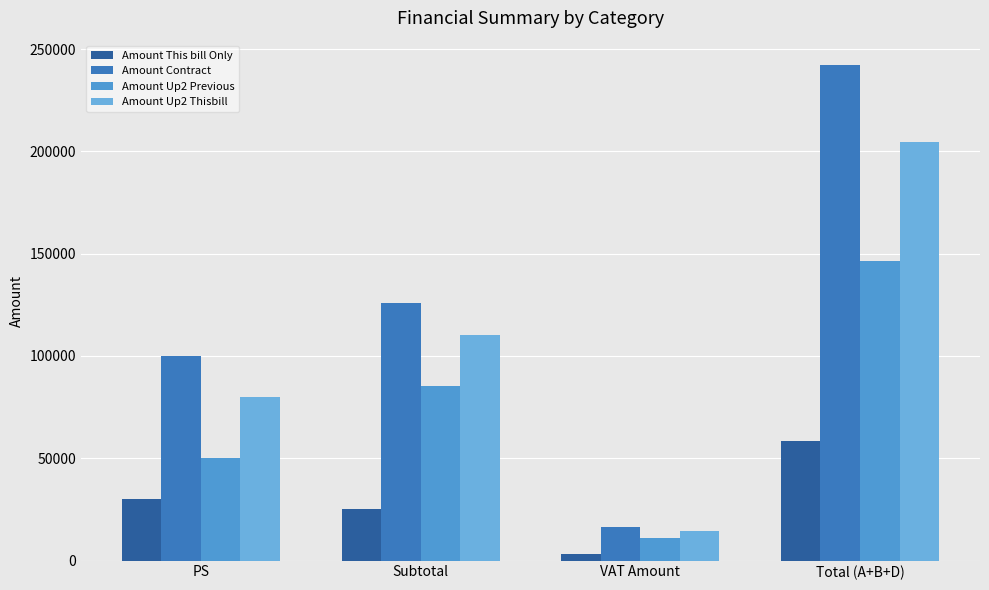

How many categories are shown in the chart?

4